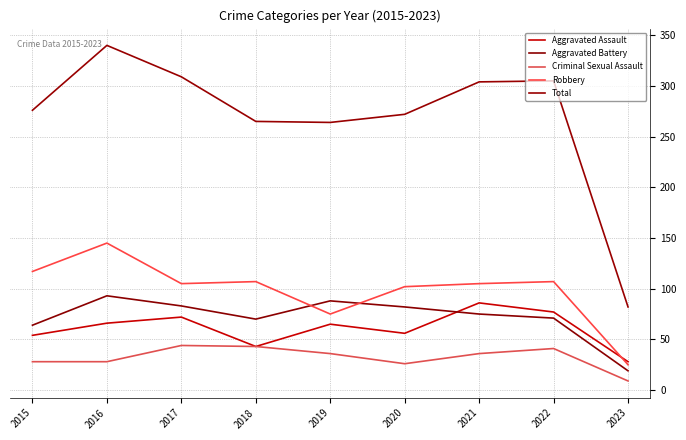

What is the total value across all series at 2021?

606